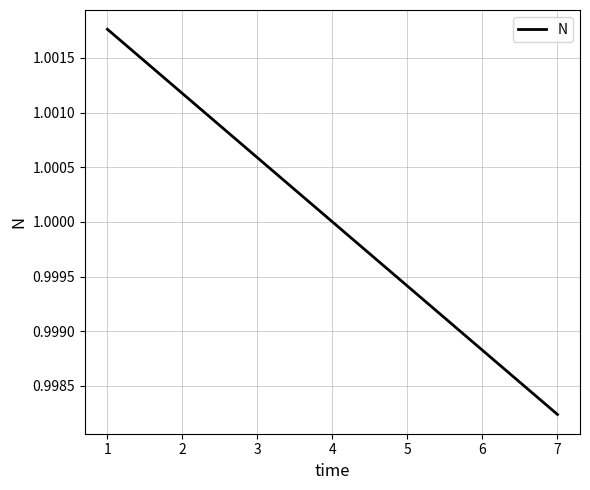

List the labels in order of value, smallest first.

7, 6, 5, 4, 3, 2, 1